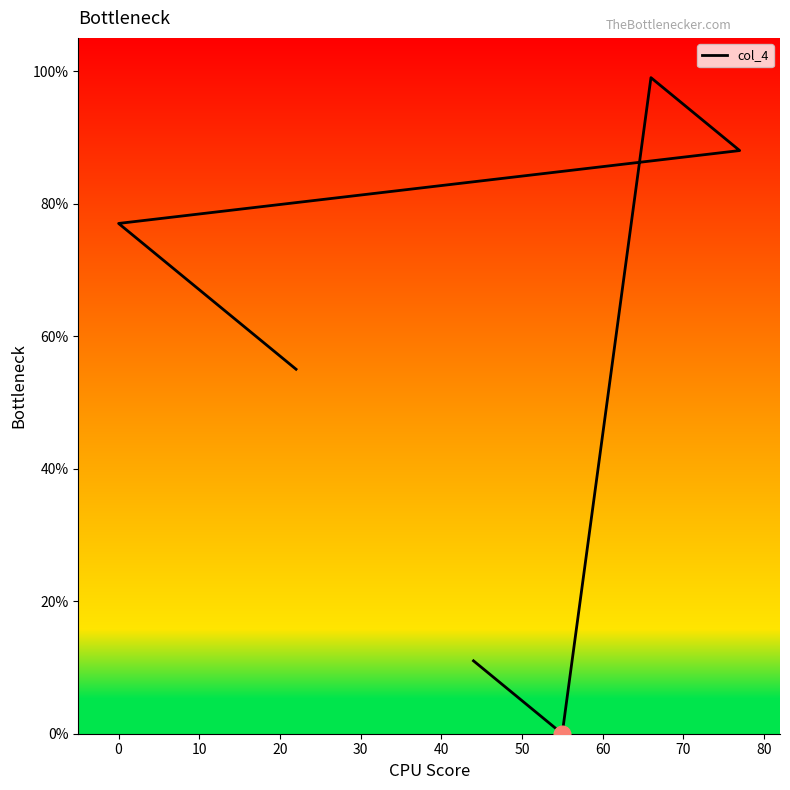

Between 40 and 50, which is larger?

40